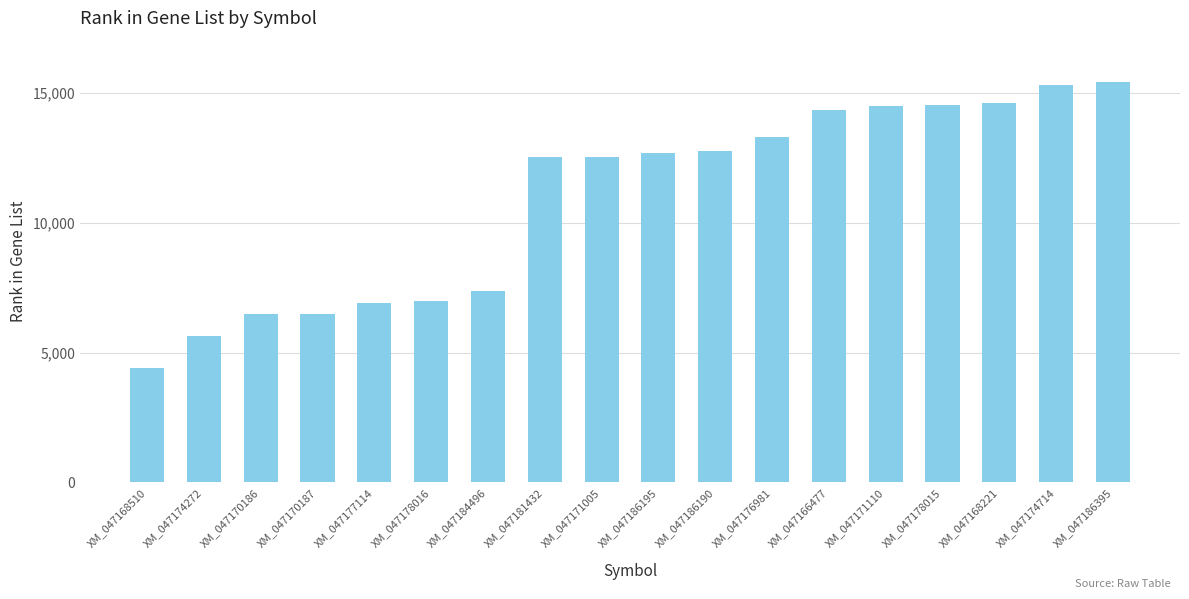

What is the value of the 3rd bar from the left?

6494